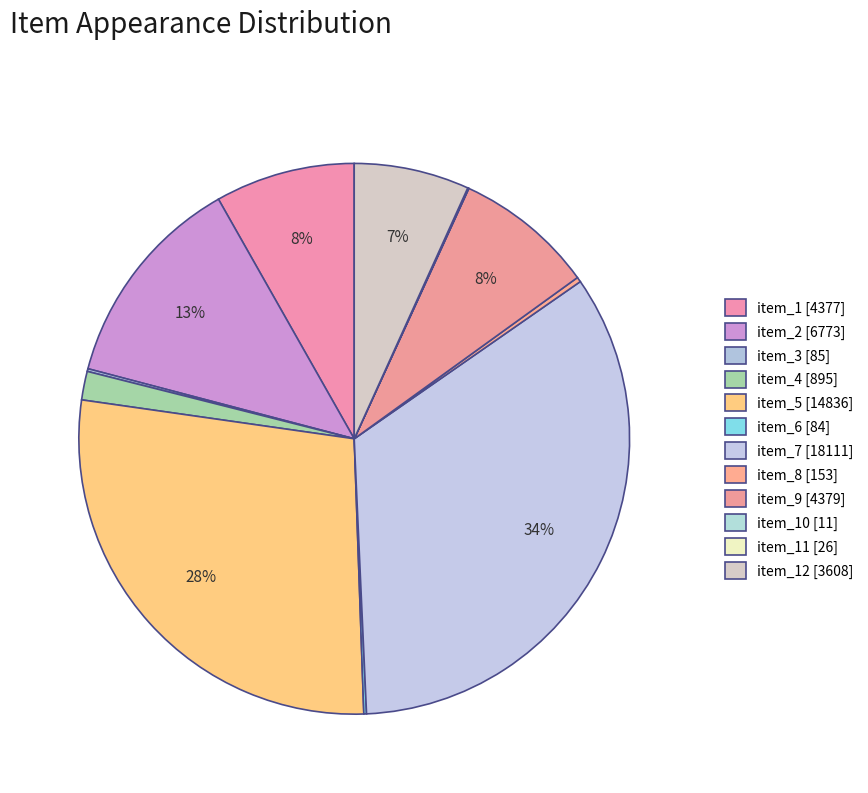

Which slice is the smallest?

item_10